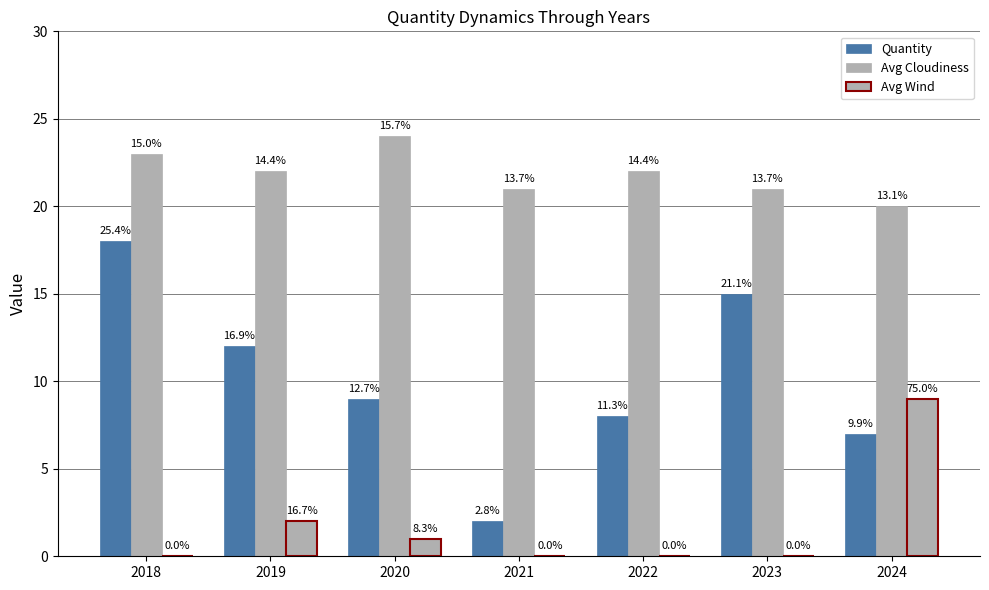

Are the bars horizontal?

No